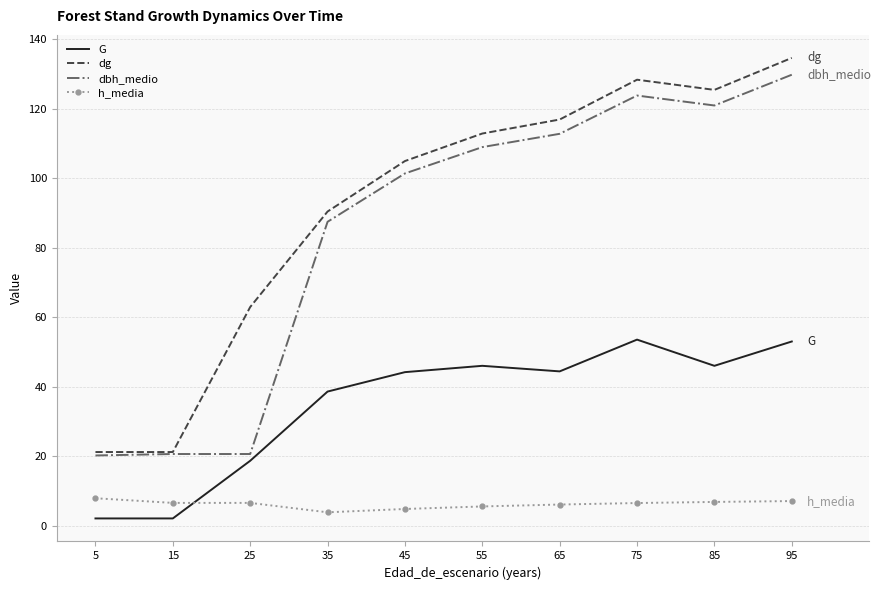

What are all the series names shown in the legend?

G, dg, dbh_medio, h_media